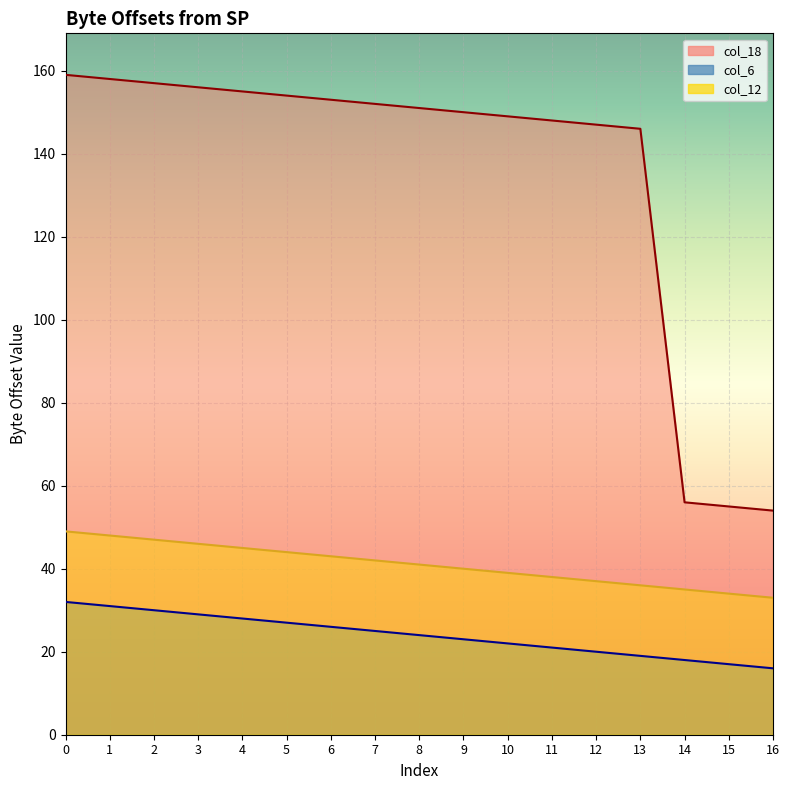

What is the value of the col_12 point at the 4th from the left?

46